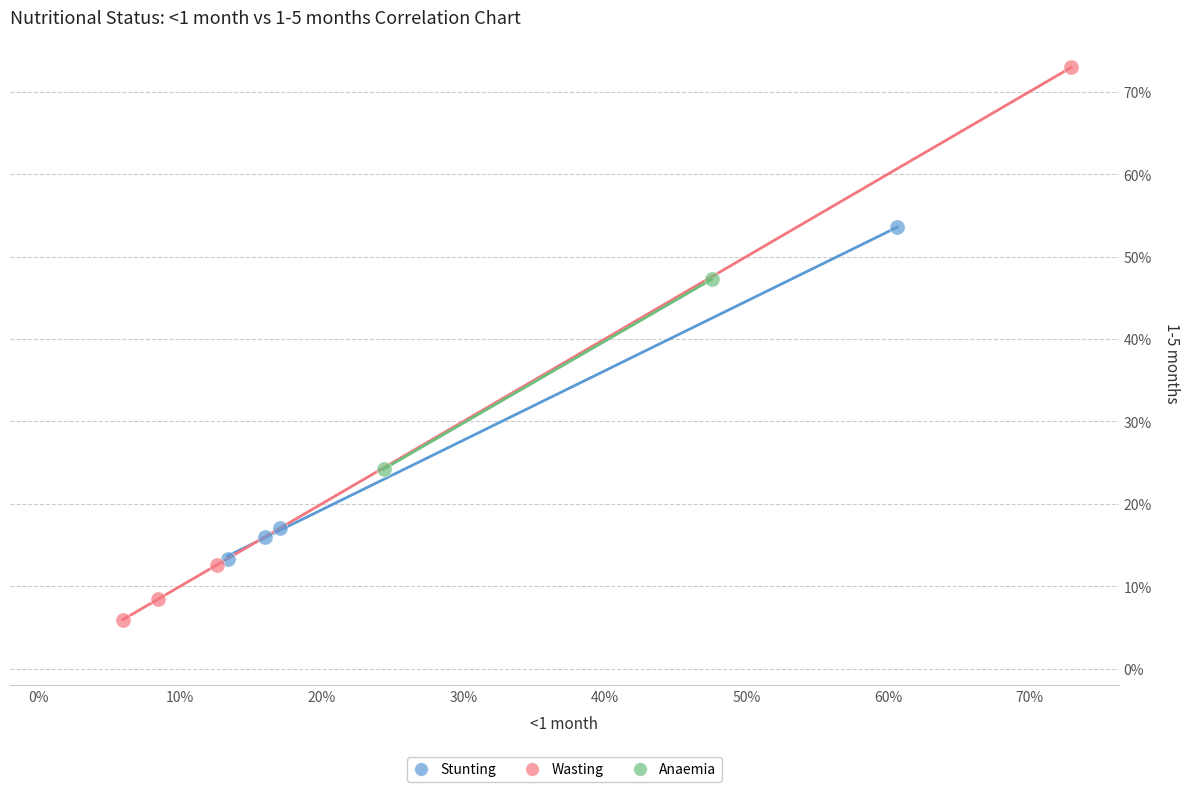

Which series reaches the maximum Y coordinate?

Wasting